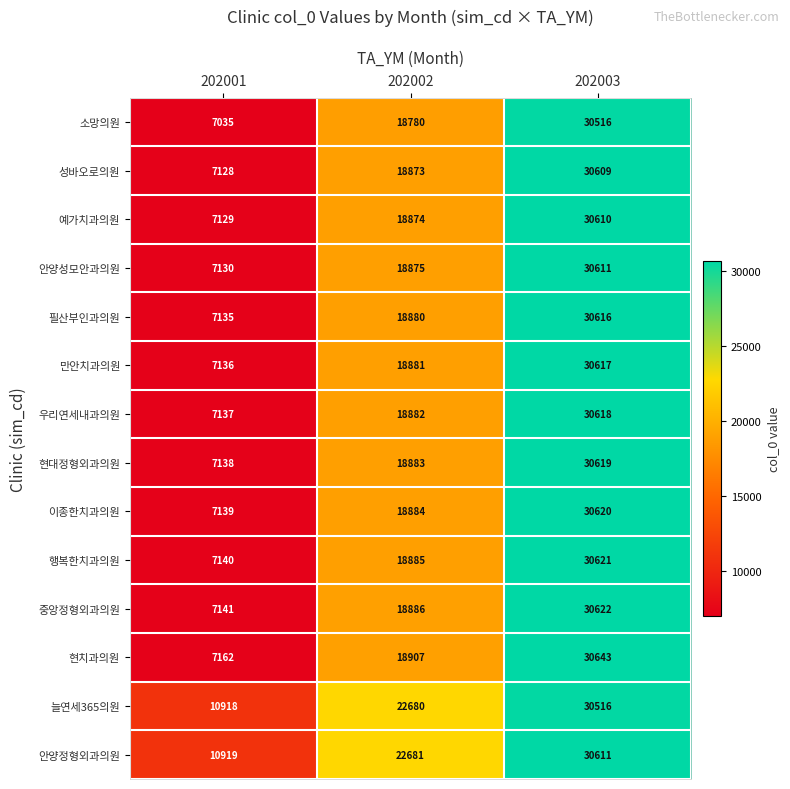

What is the smallest value displayed?

7035